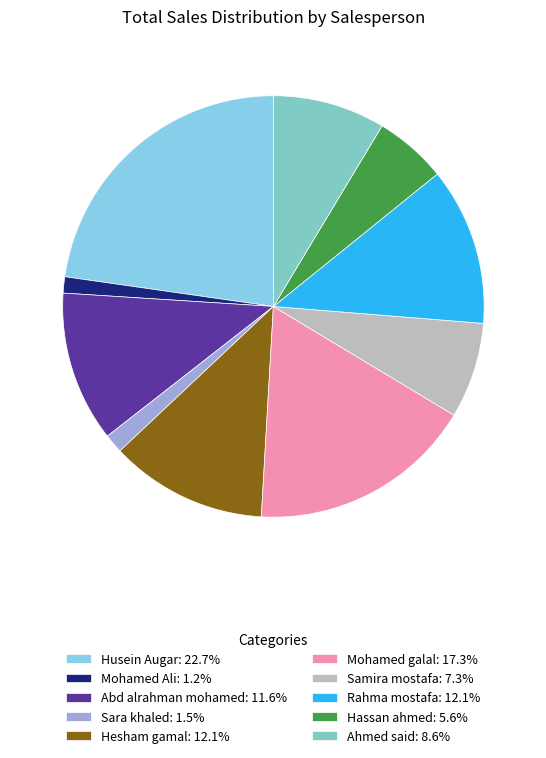

To the nearest percent, what is the difference between the largest and smallest slice percentages?

21%